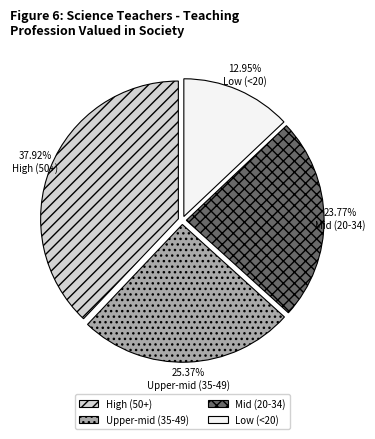

What is the ratio of the value at Mid (20-34) to the value at Upper-mid (35-49)?

0.9